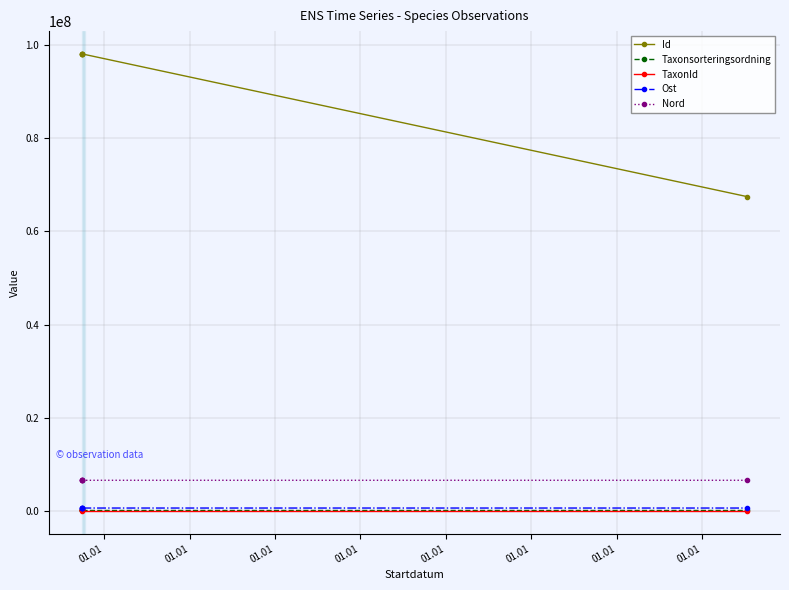

What is the average value of the Taxonsorteringsordning series?

103359.2